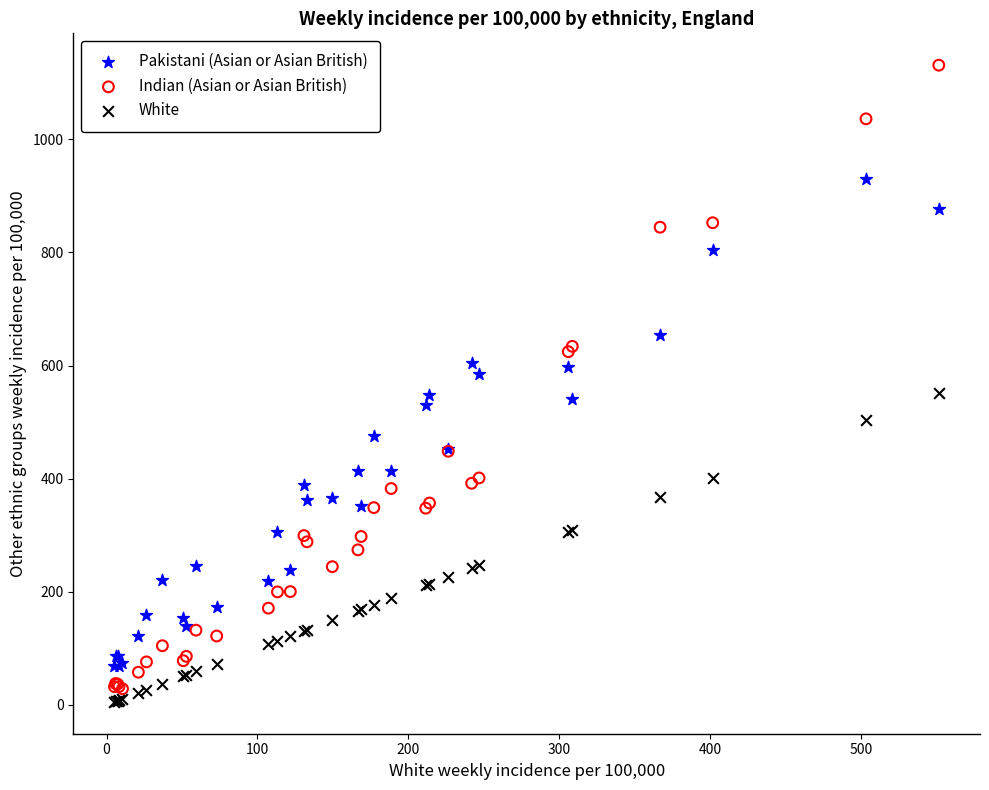

Which series has the largest Y range (max minus min)?

Indian (Asian or Asian British)